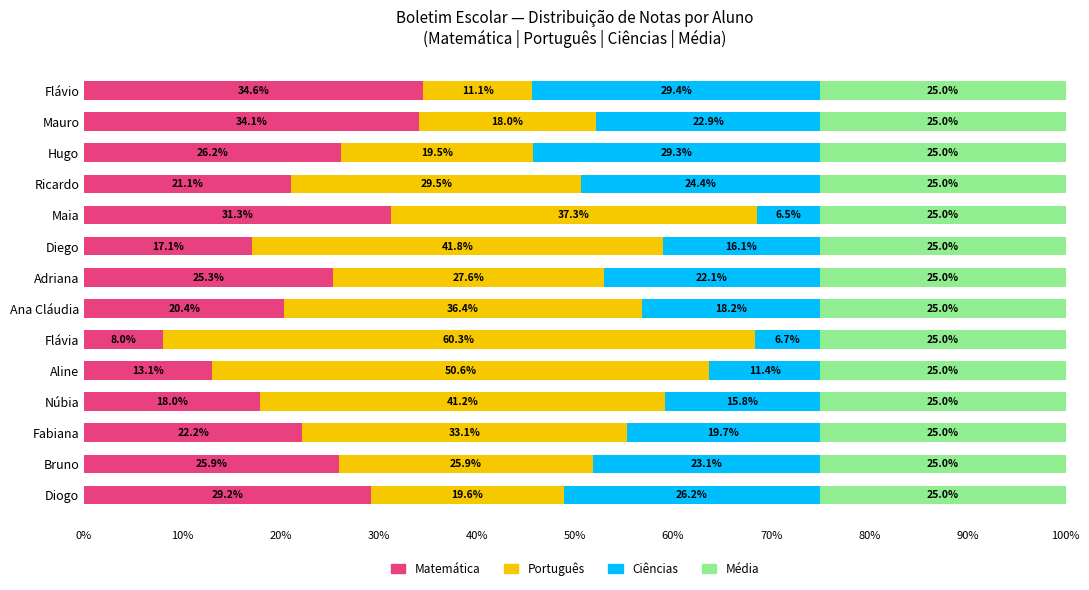

What is the total value across all series at Diego?

100.0